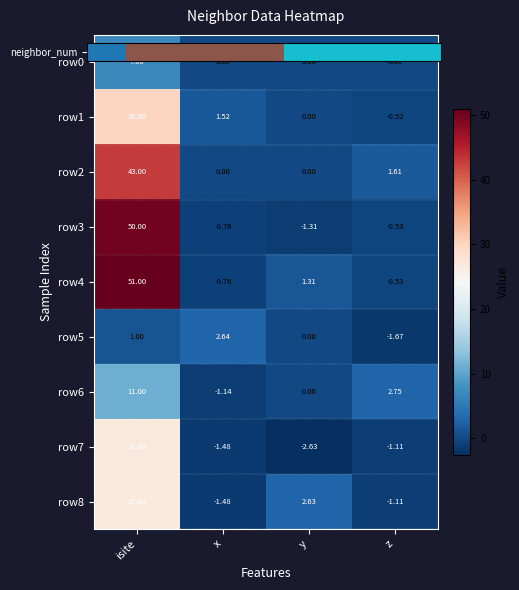

Which label corresponds to the largest value in the chart?

isite